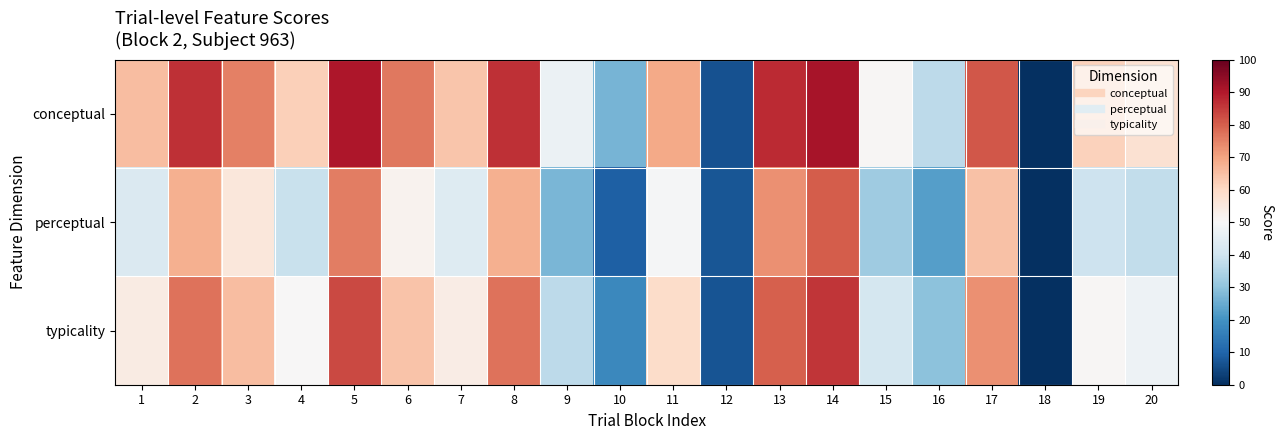

Reading left to right, extract all data points from this chart.

conceptual: 1=65.2	2=86.4	3=75.1	4=61.8	5=90.4	6=76.3	7=64.0	8=86.5	9=46.9	10=26.6	11=69.1	12=6.6	13=87.3	14=91.3	15=50.6	16=37.0	17=81.2	18=0.0	19=61.7	20=57.5
perceptual: 1=42.8	2=67.8	3=55.8	4=38.8	5=75.6	6=51.9	7=43.4	8=67.7	9=27.0	10=9.1	11=49.5	12=7.1	13=72.7	14=80.1	15=32.1	16=22.3	17=64.8	18=0.0	19=39.8	20=37.6
typicality: 1=54.0	2=77.1	3=65.4	4=50.3	5=83.0	6=64.1	7=53.7	8=77.1	9=37.0	10=17.9	11=59.3	12=6.9	13=80.0	14=85.7	15=41.4	16=29.6	17=73.0	18=0.0	19=50.7	20=47.6